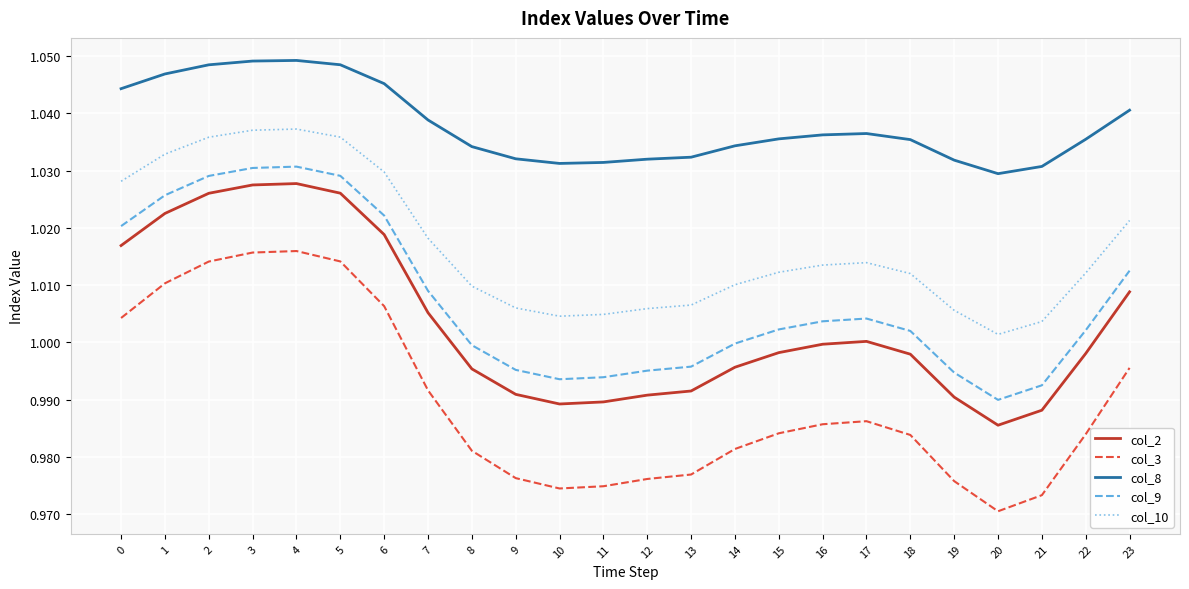

Which category has the lowest value in the col_3 series?

20